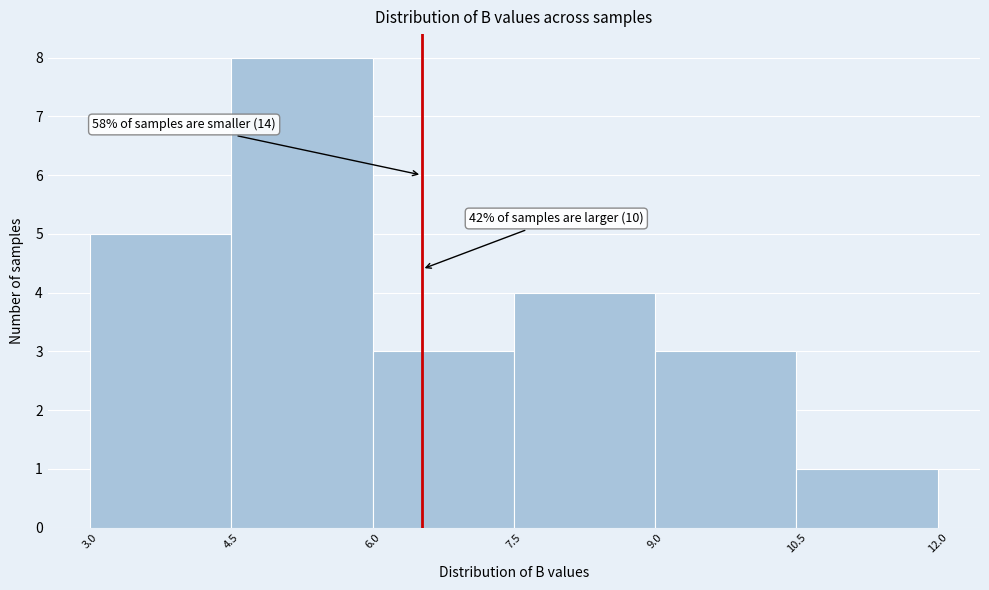

Which range on the x-axis has the tallest bar?

4.5 to 6.0